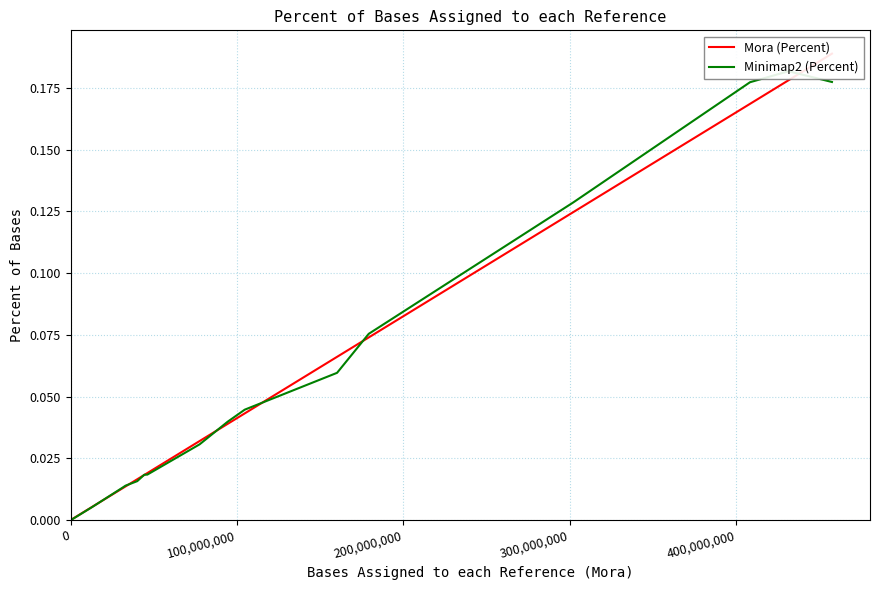

What is the difference between the second highest and second lowest values in the Minimap2 (Percent) series?

0.2